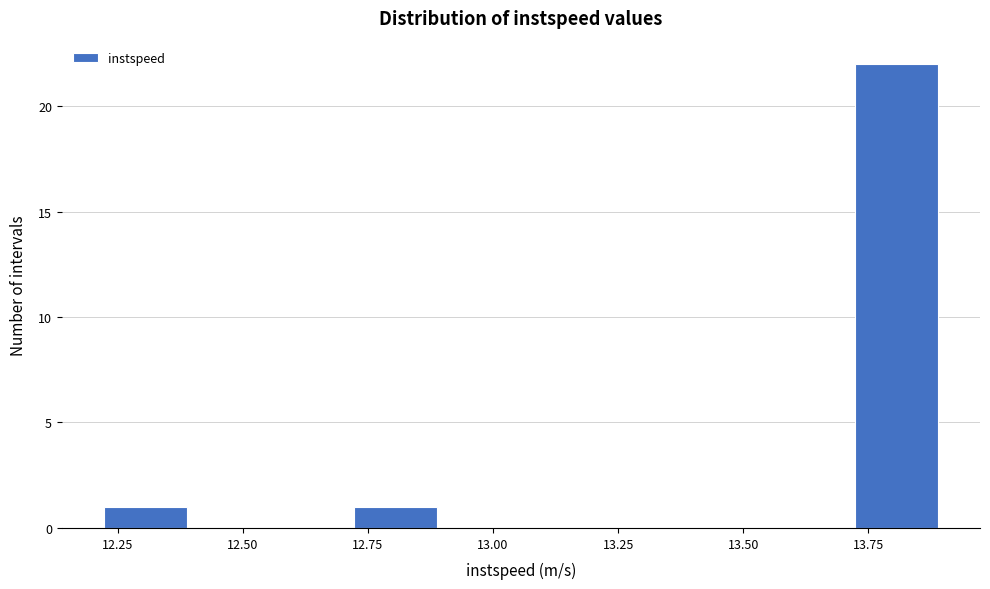

Around what value on the x-axis is the tallest bar? Give the approximate position of its centre, as read against the axis.

13.80